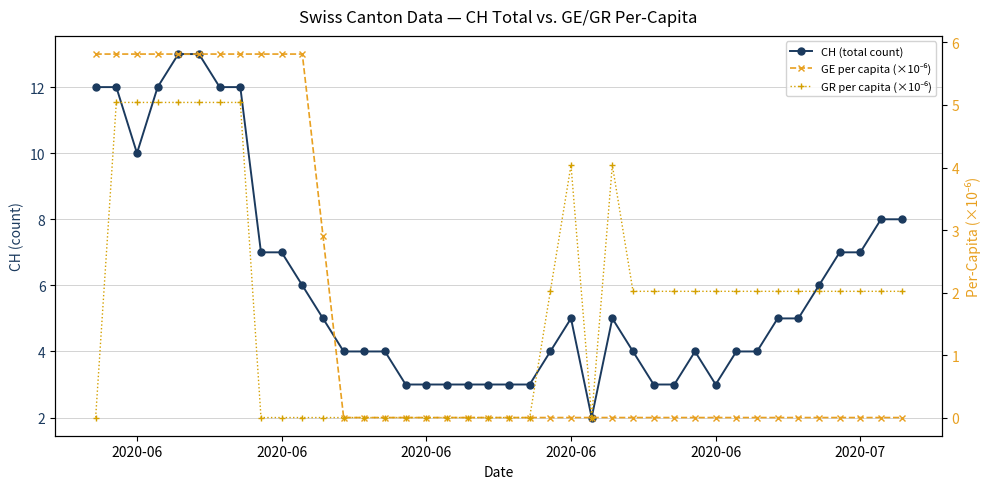

Is the value of GE per capita (×10⁻⁶) at 6 greater than the value of CH (total count) at 35?

No